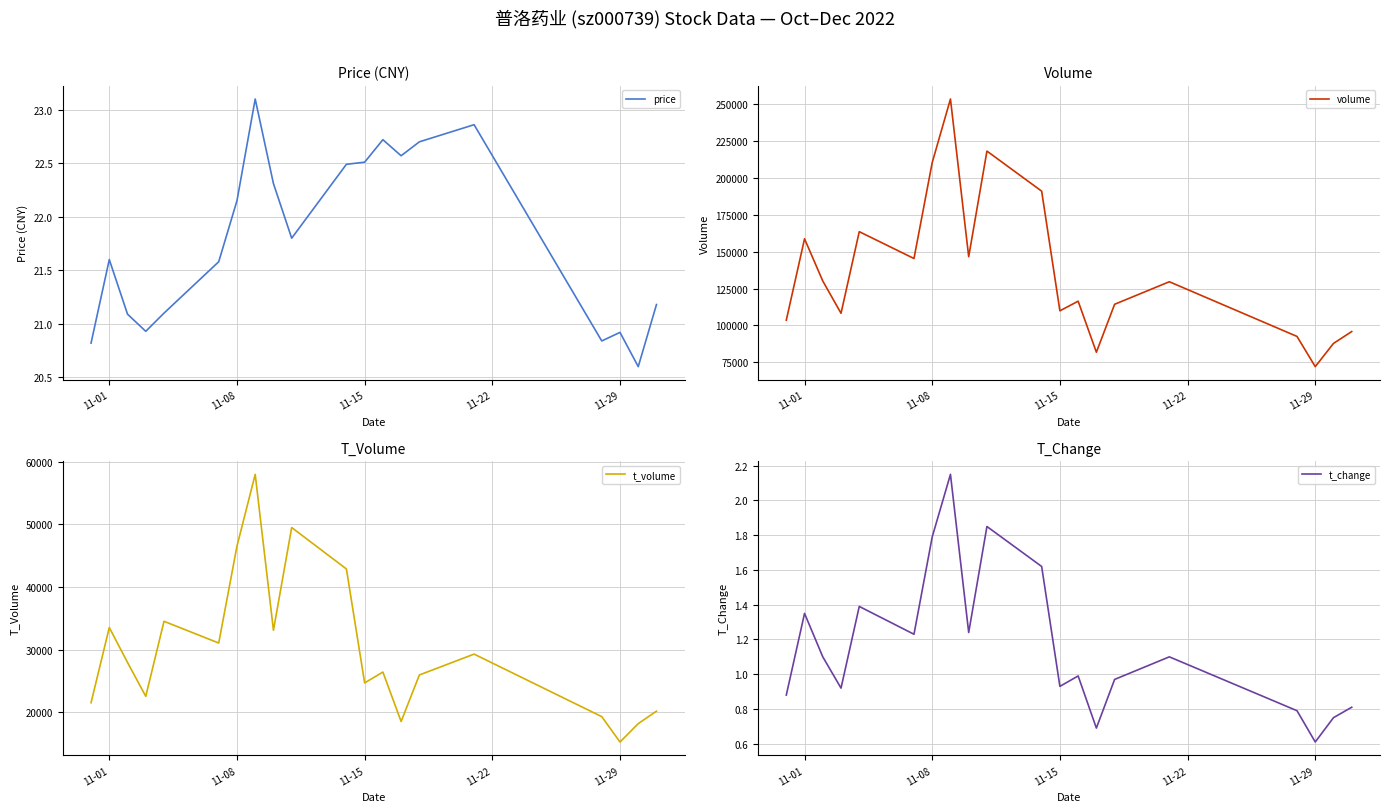

True or false: price has more than 2 points higher than both neighbors.

True